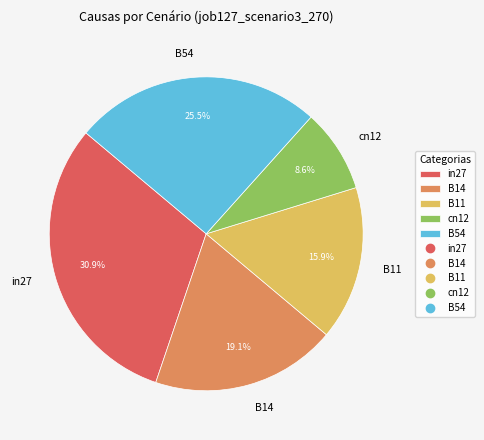

True or false: in27 accounts for 45% of the total.

False